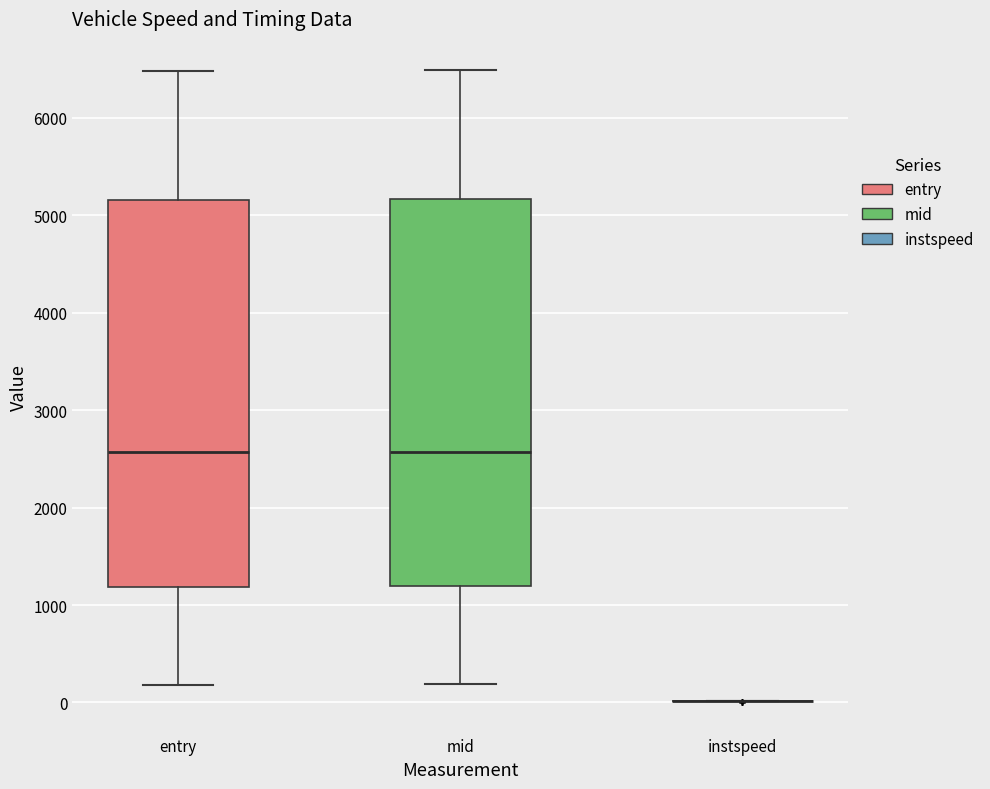

Where does the upper whisker of the box for mid end on the y-axis? The values are not printed on the chart, so give them approximately, as read against the axis.

6500